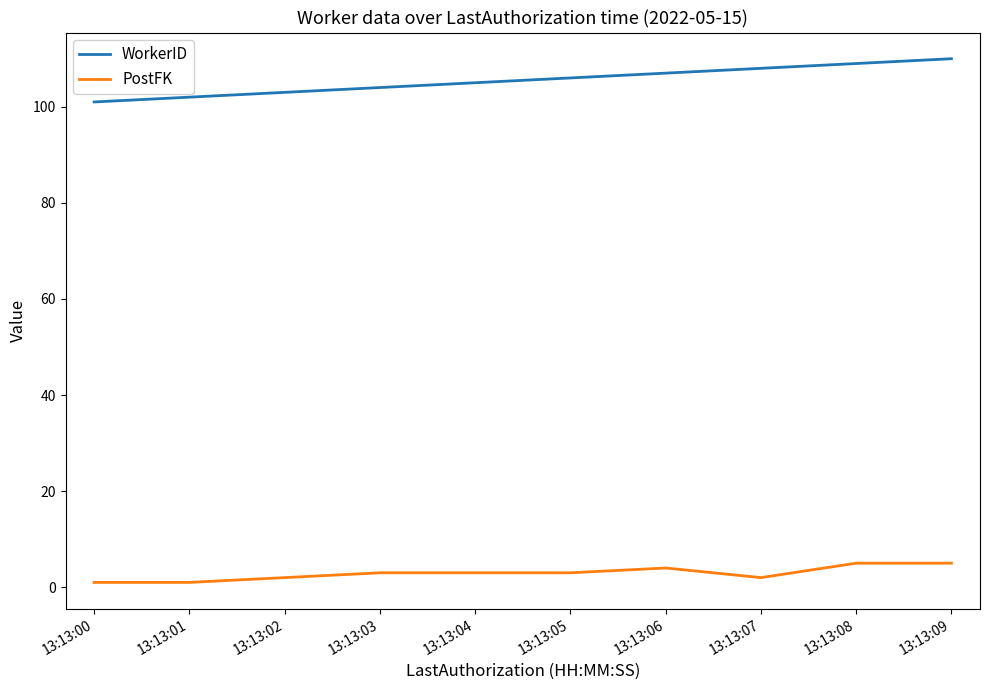

What are all the series names shown in the legend?

WorkerID, PostFK